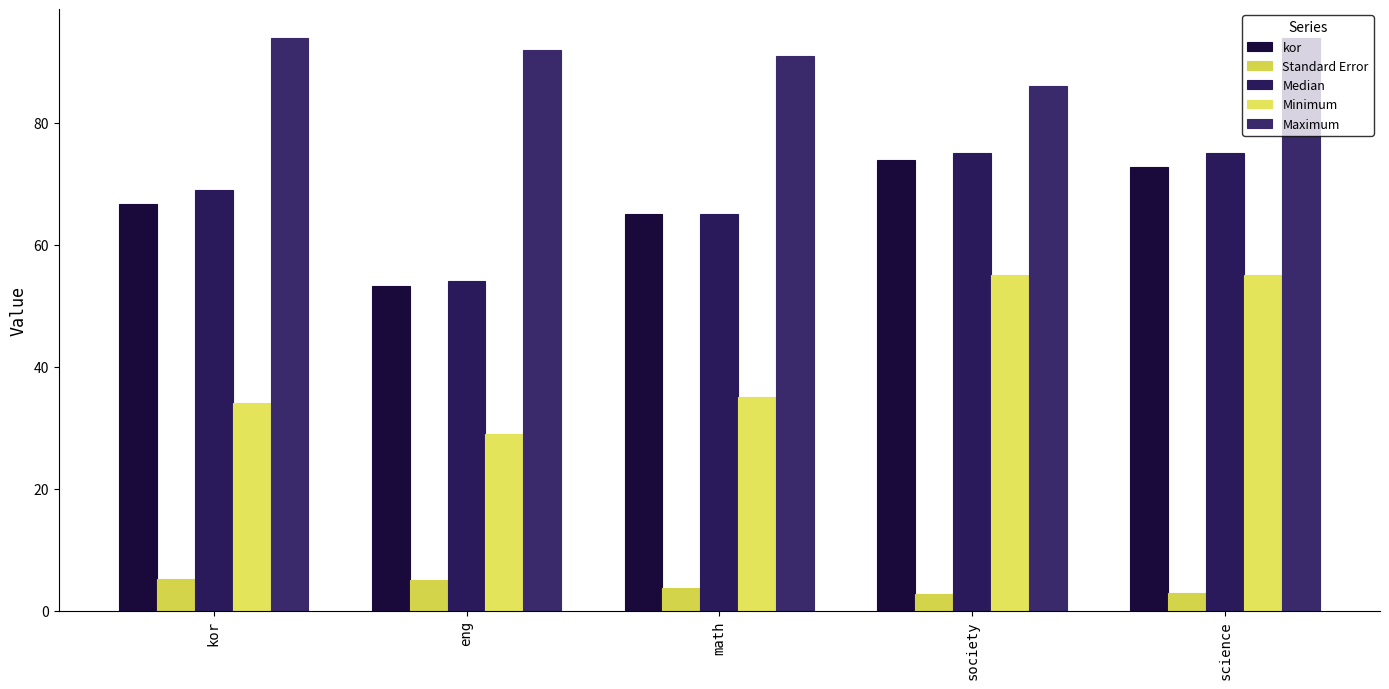

What is the highest value of the kor series?

73.9